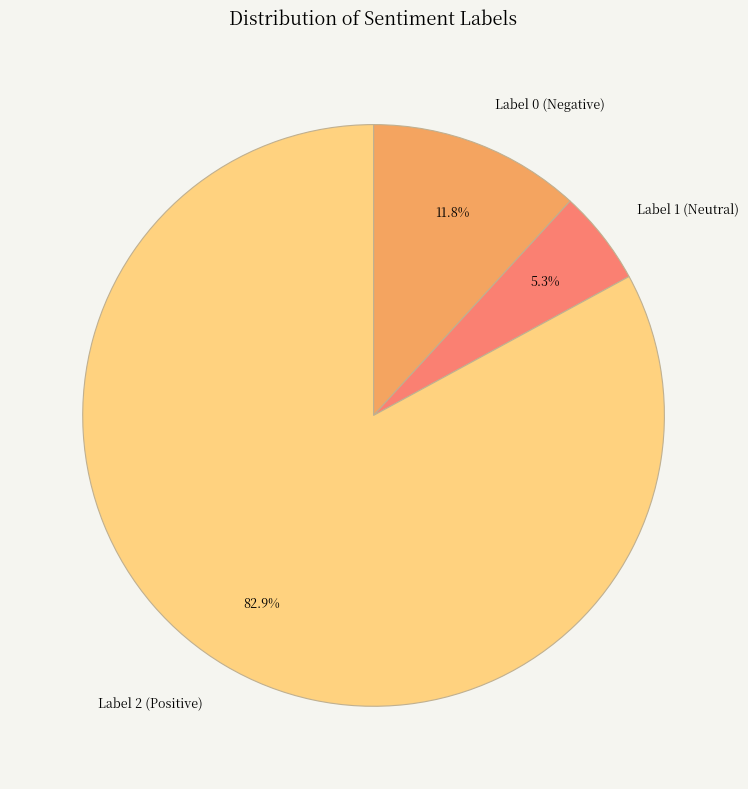

Is there a majority slice in this chart?

Yes